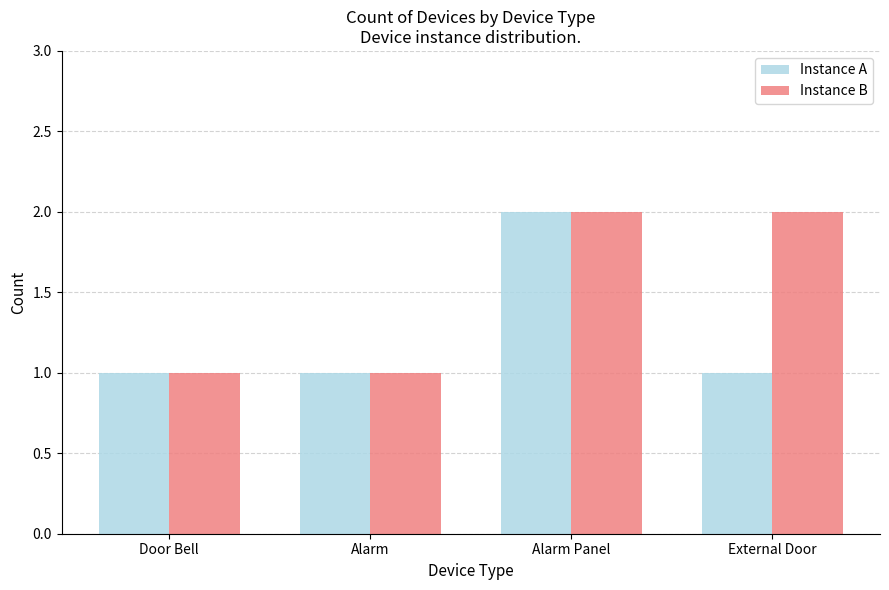

What is the sum of the Instance B values at External Door and Door Bell?

3